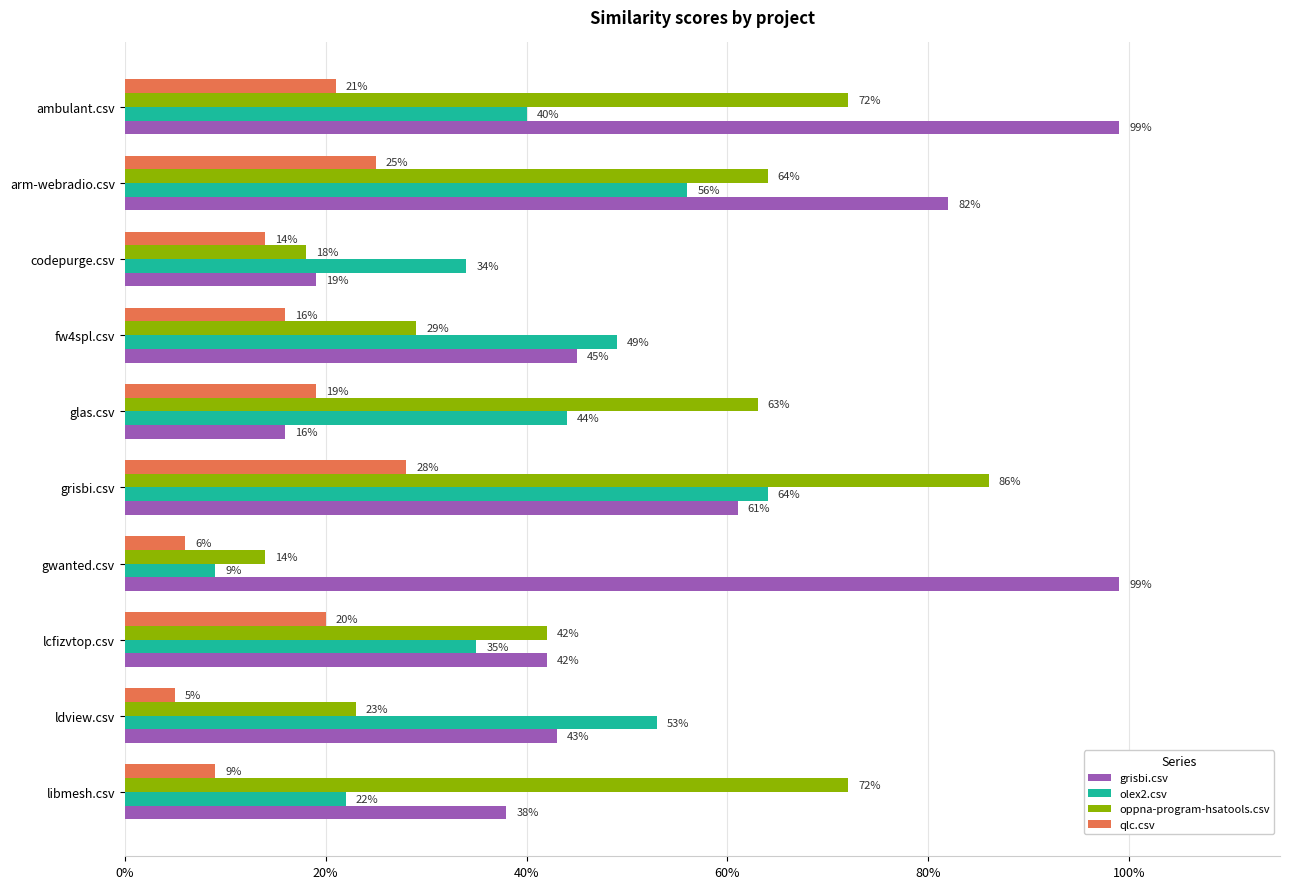

What is the difference between the maximum and minimum values in the oppna-program-hsatools.csv series?

0.7